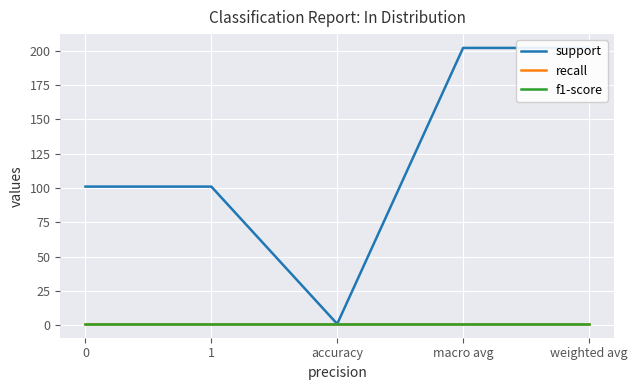

How many lines are shown in the chart?

3